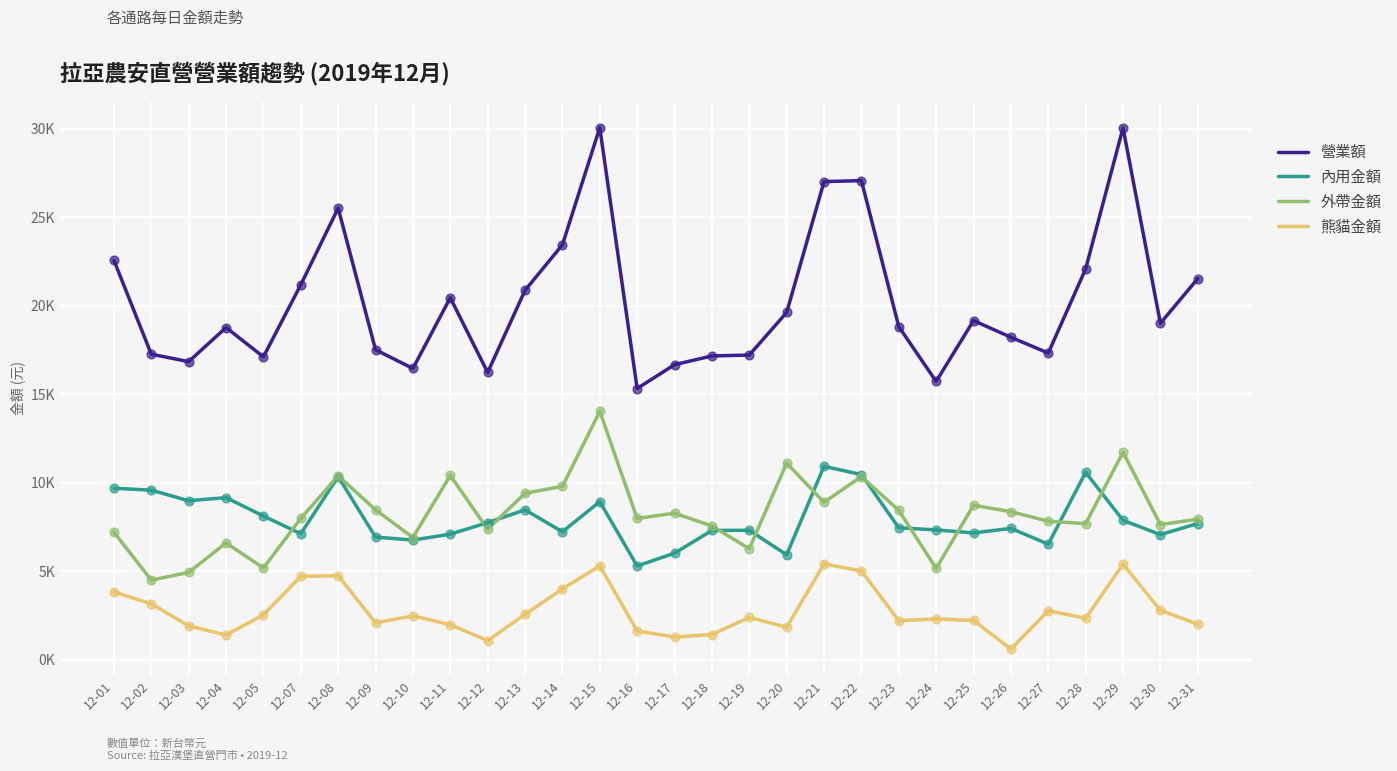

Is the value of 內用金額 at 12-12 greater than the value of 熊貓金額 at 12-22?

Yes